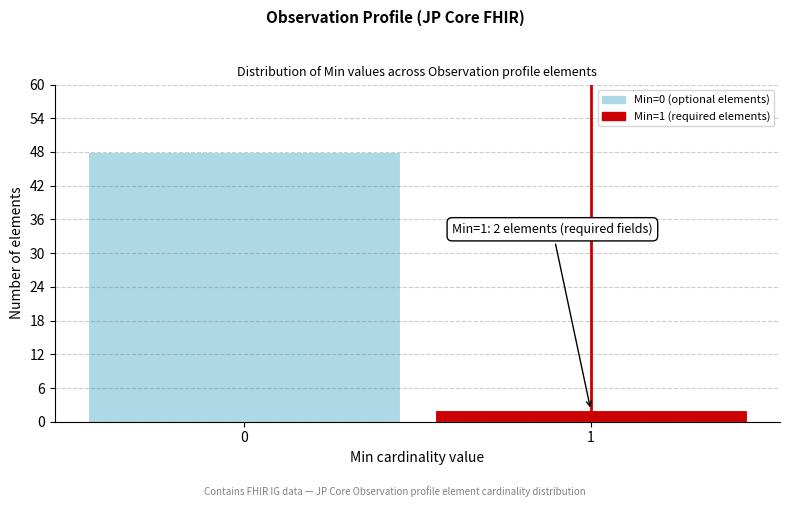

Reading left to right, what are all the values shown in this chart?

0=48	1=2